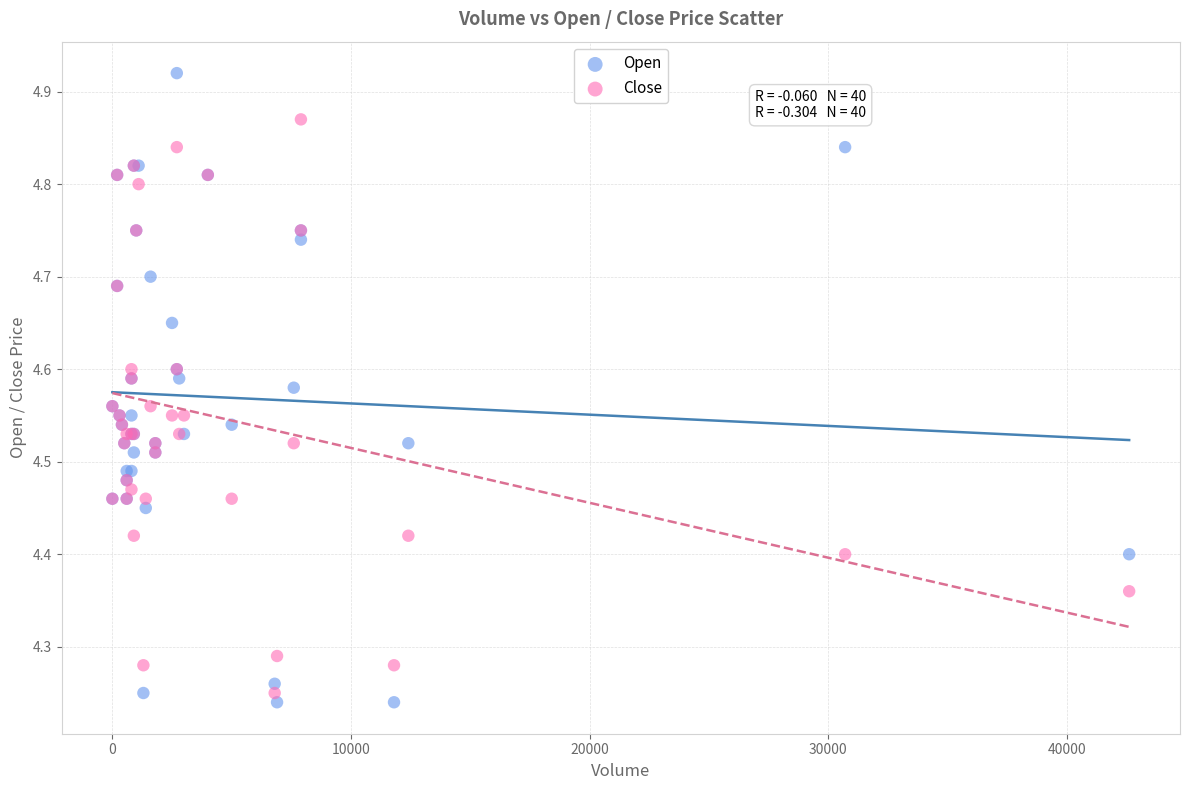

Which series reaches the maximum Y coordinate?

Open